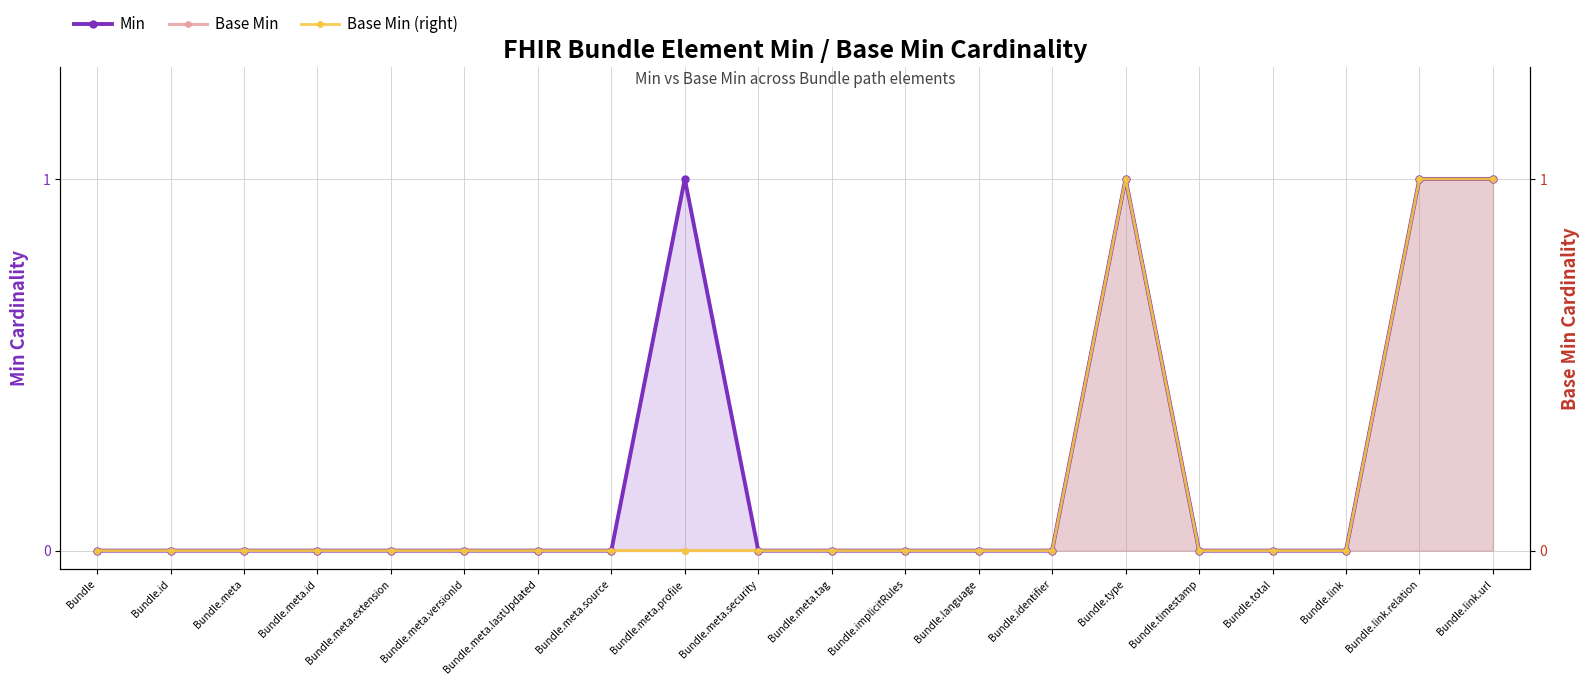

Where is Base Min (right) nearest to the value 0?

Bundle